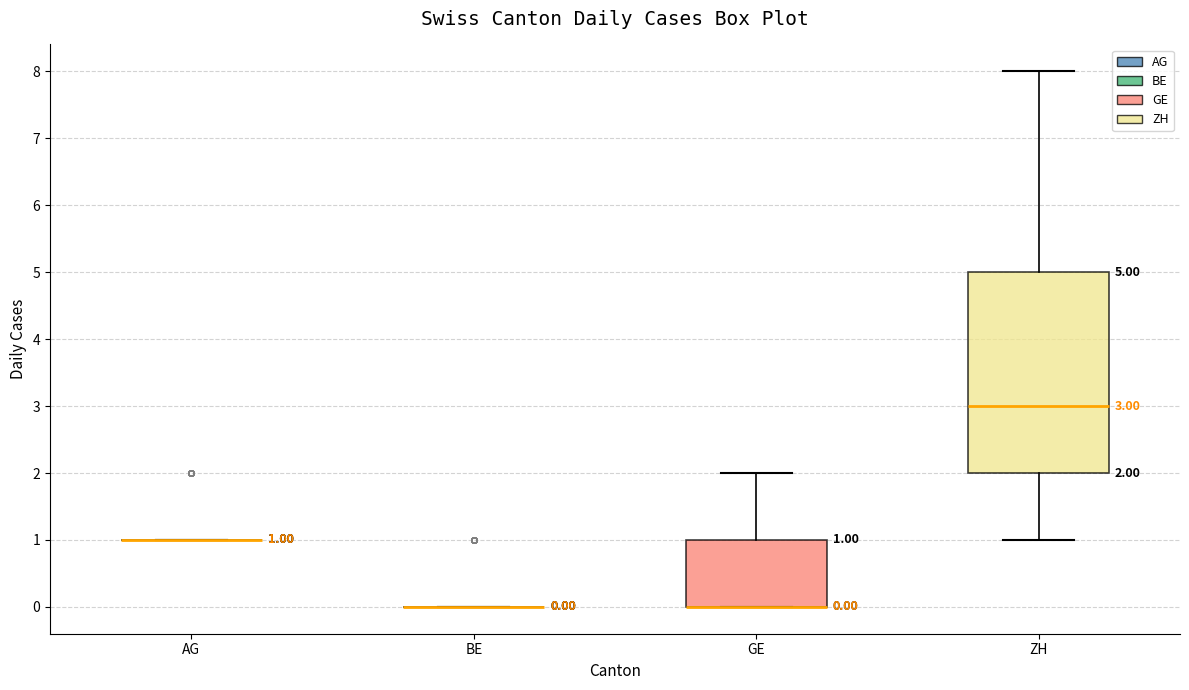

Which box is the tallest, from its lower edge to its upper edge?

ZH